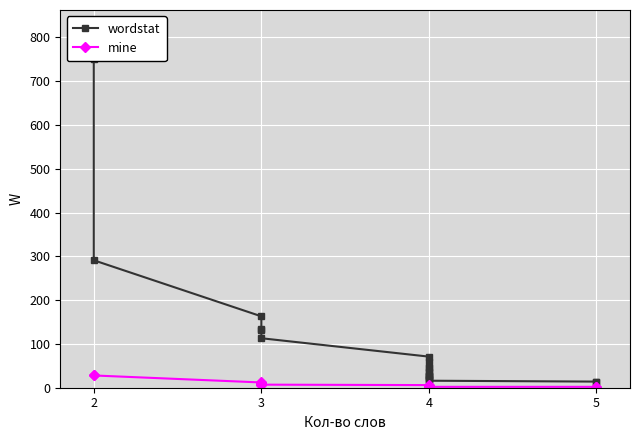

Reading left to right, list all the values displayed in this chart.

wordstat: 750	291	163	135	132	113	71	58	45	44	37	30	28	26	24	20	20	16	14	13
mine: 30	28	12	10	8	7	6	5	5	4	4	4	3	2	2	2	2	2	2	2